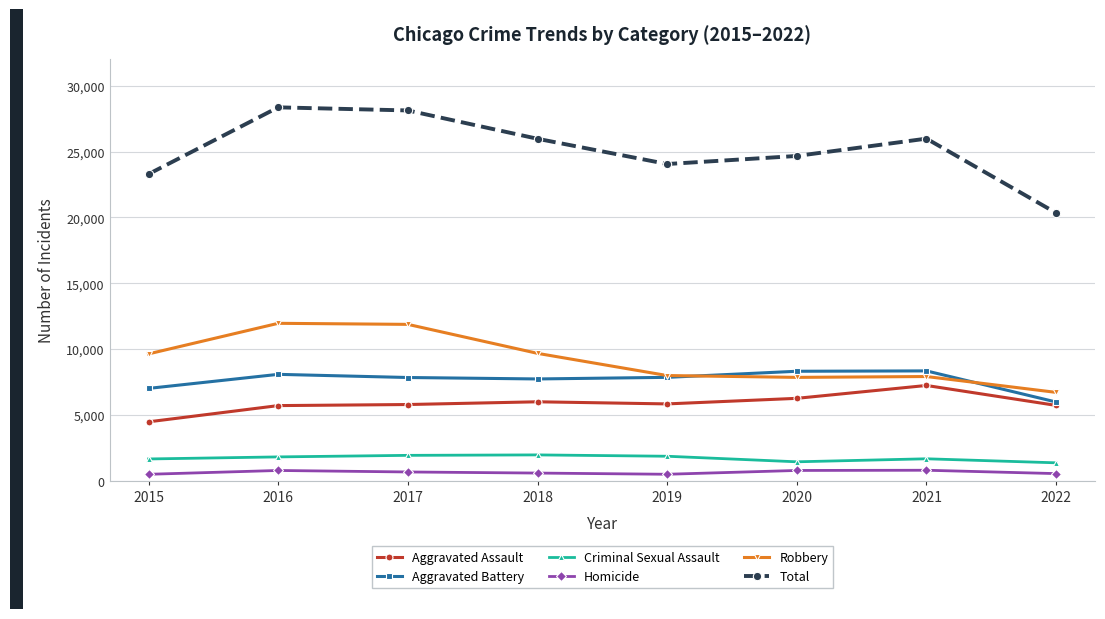

What is the value of the Robbery point at the 4th from the left?

9679